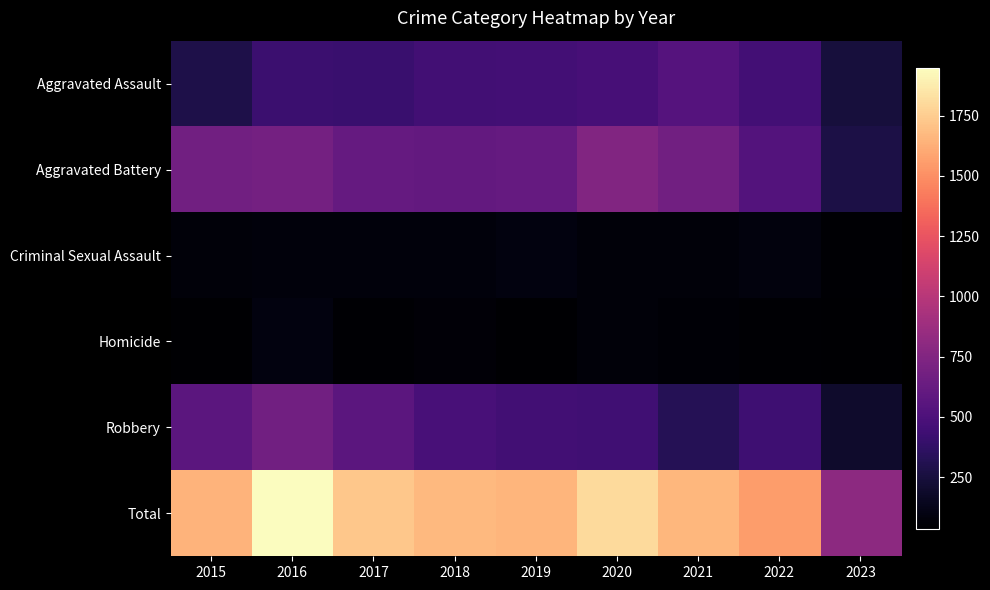

Which series has the largest total across all categories?

Total